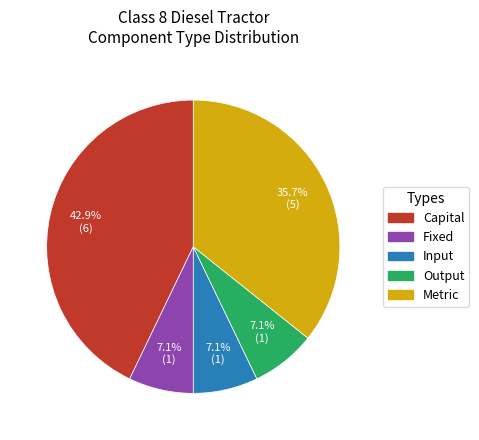

What portion of the pie excludes Capital?

57.1%